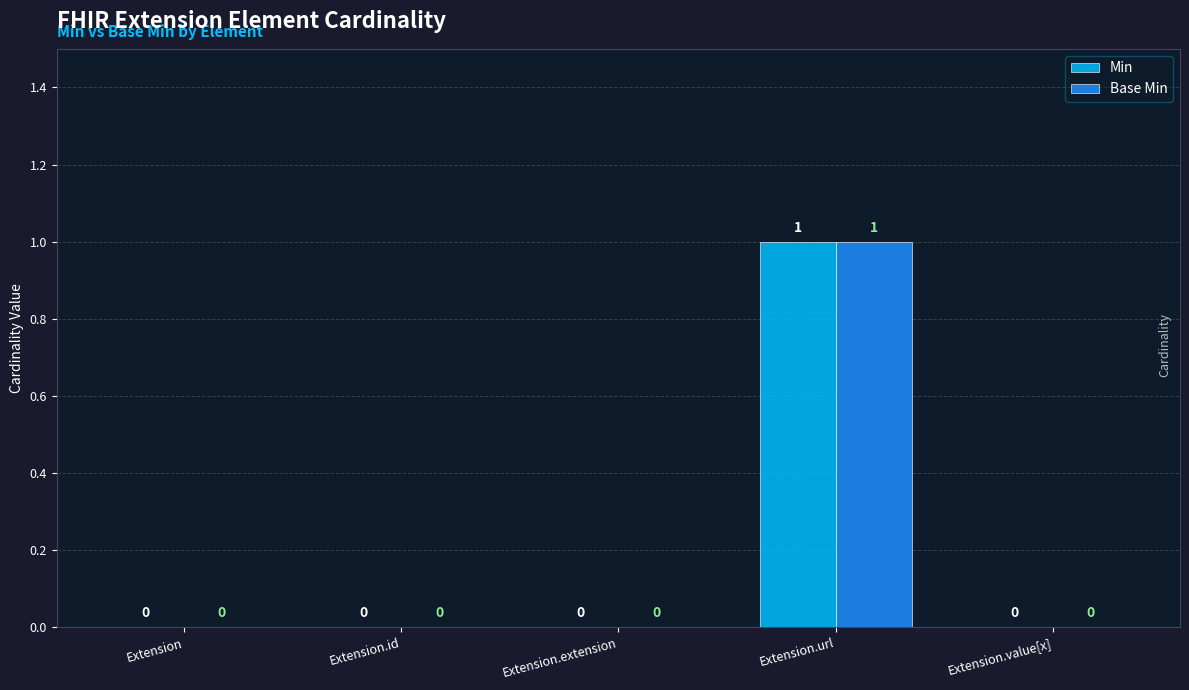

What is the sum of all Min values?

1